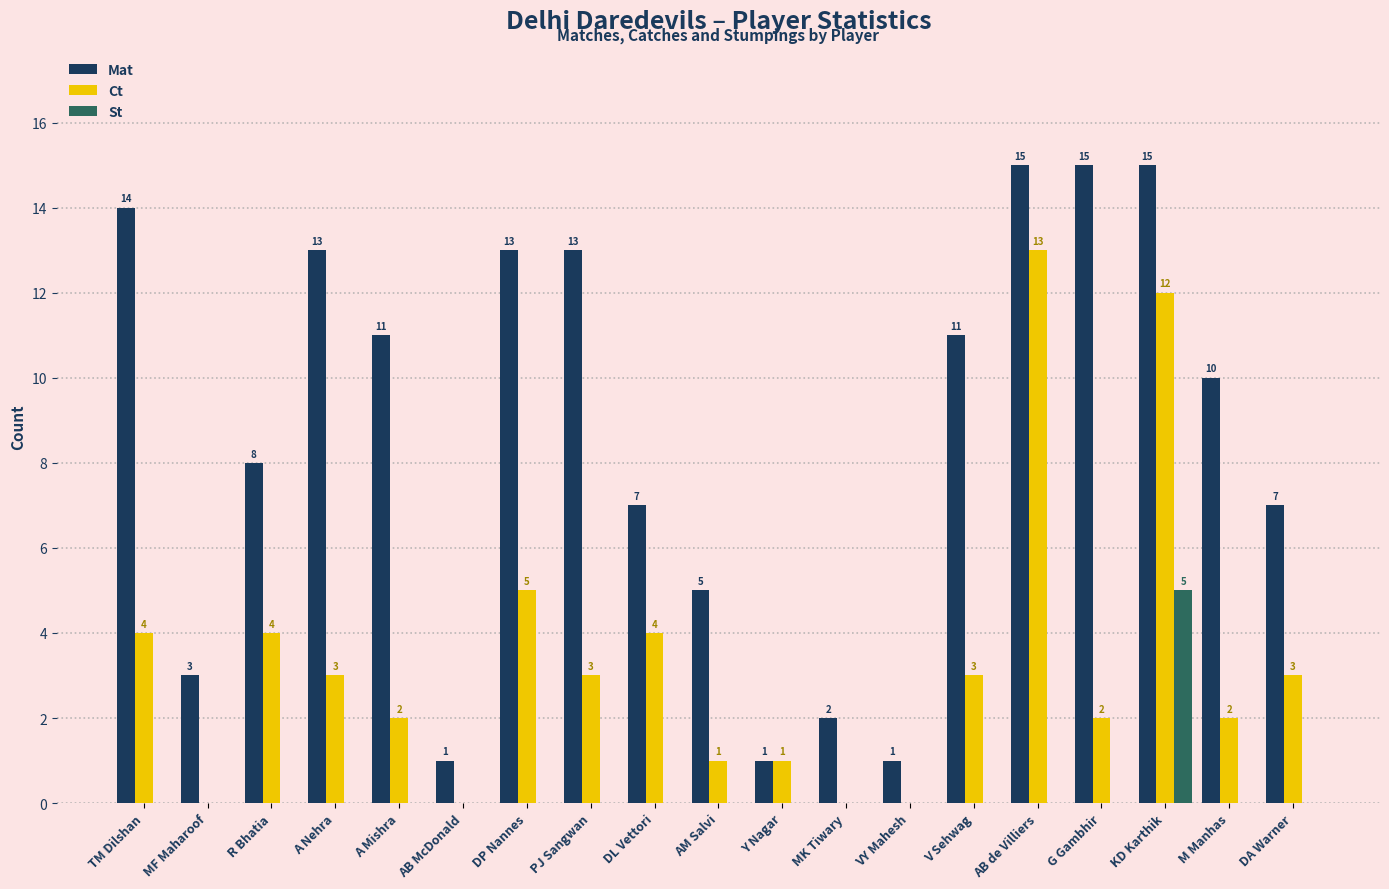

The value of Mat at A Nehra is 8. True or false?

False